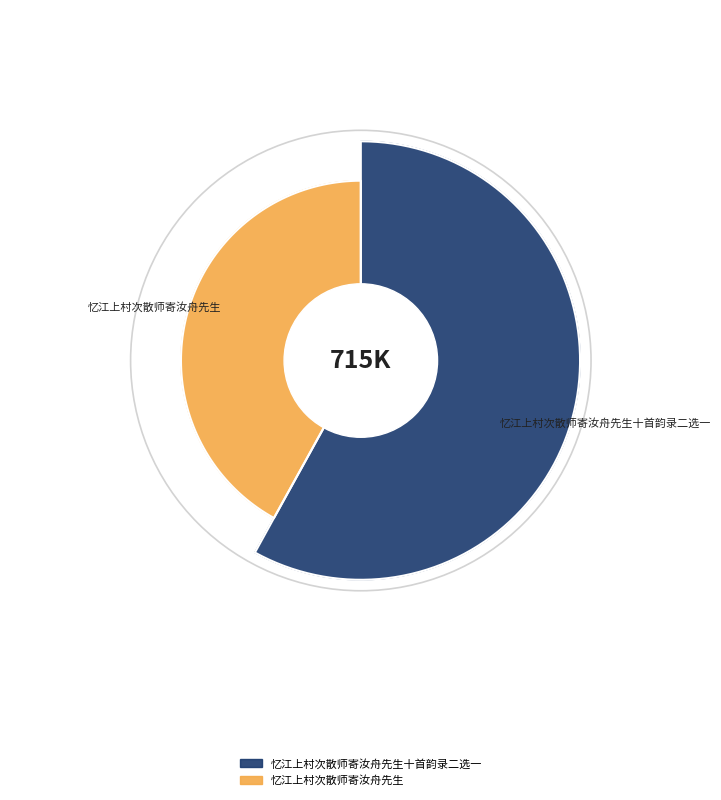

Is it true that 忆江上村次散师寄汝舟先生十首韵录二选一 is 58% of the pie?

True